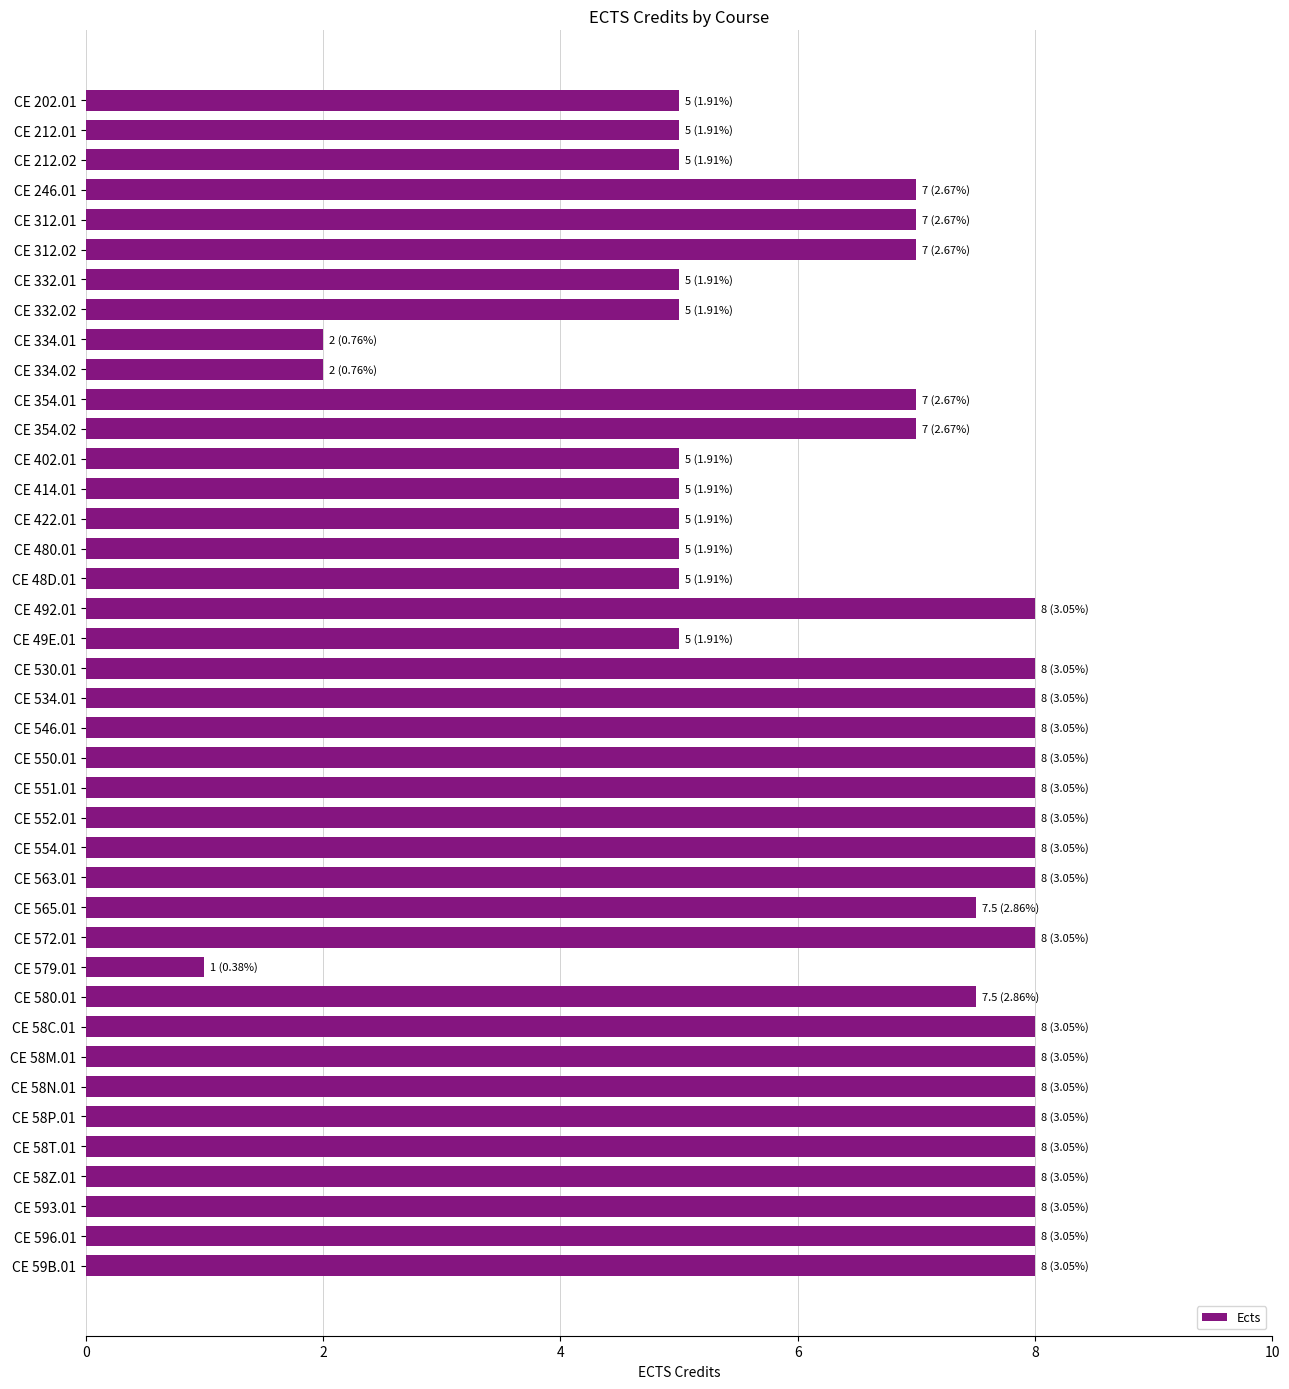

Which has a higher value, CE 312.02 or CE 59B.01?

CE 59B.01